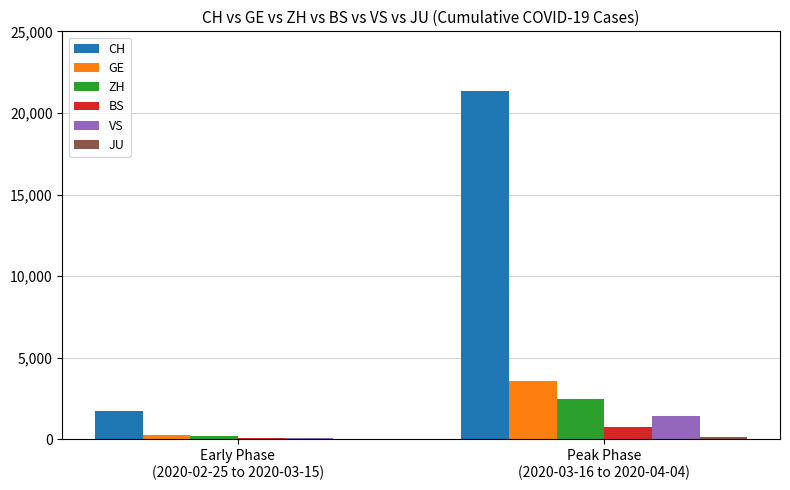

The value of GE at Early Phase
(2020-02-25 to 2020-03-15) is 281. True or false?

True